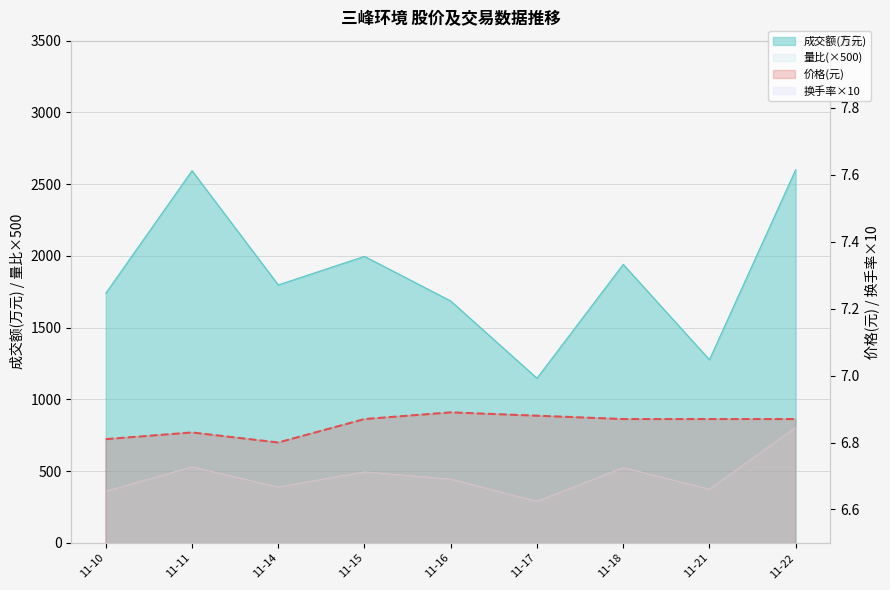

True or false: the data shows 1.9 at 11-21.

False